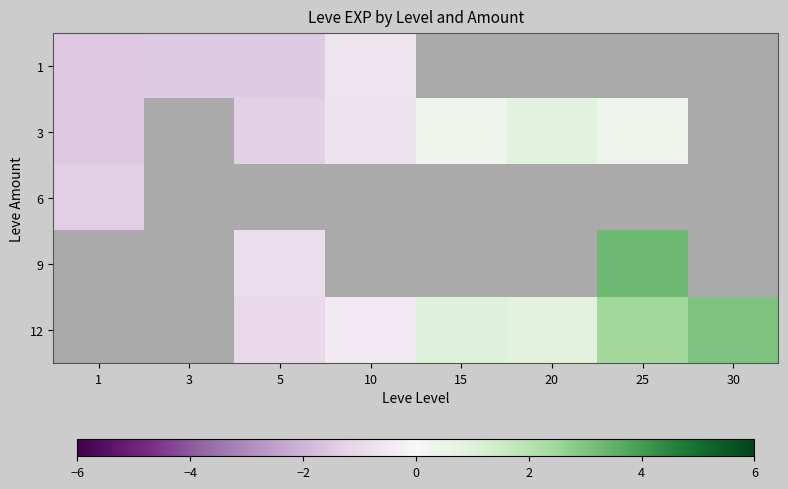

Which has a higher value, 3 or 10?

10